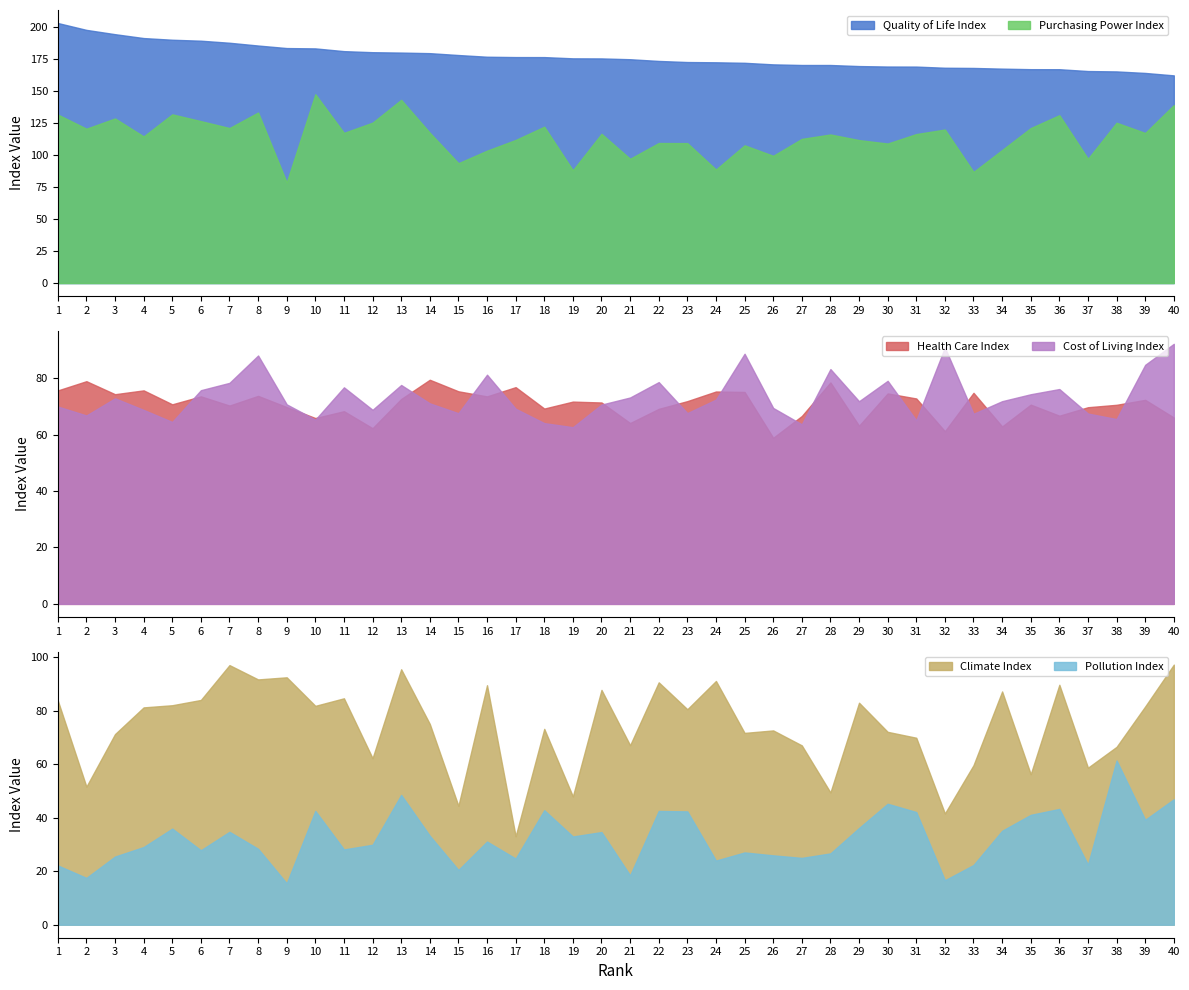

True or false: Health Care Index has a value of 112.1 at 22.

False